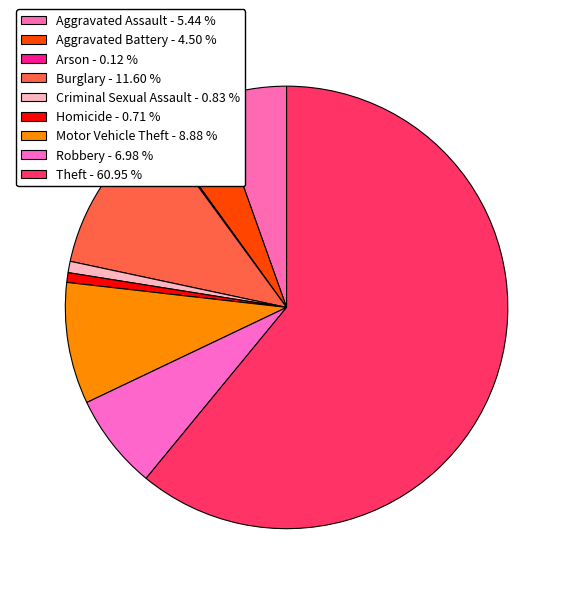

To the nearest percent, what portion does Homicide represent?

1%